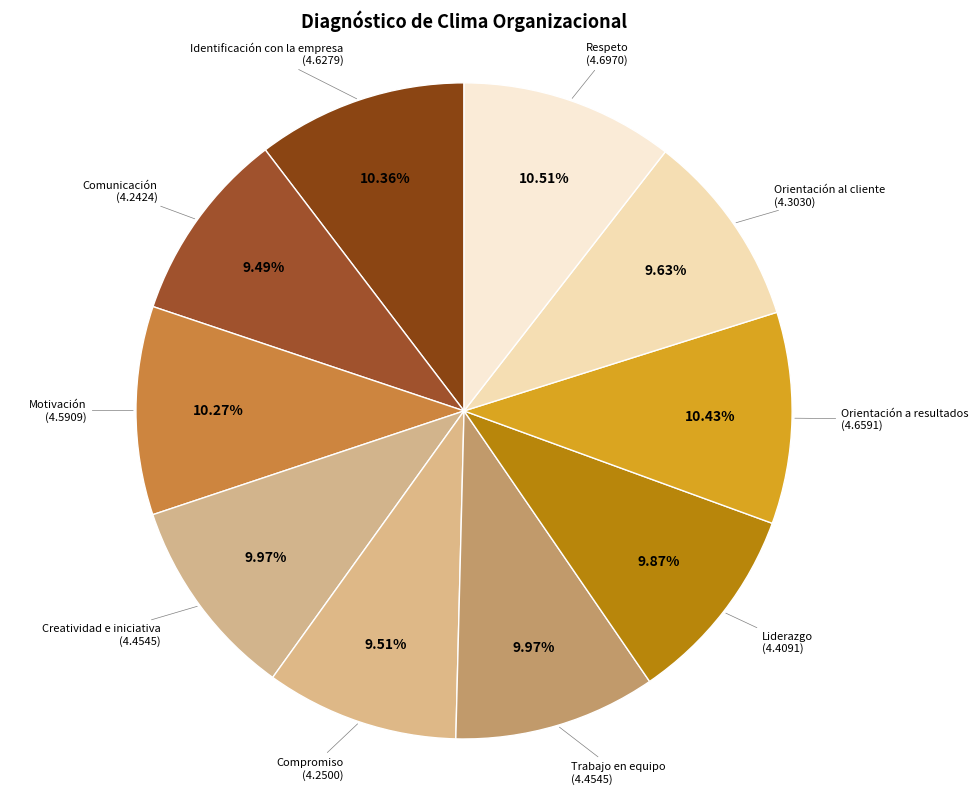

The Comunicación slice represents 15% of the pie. True or false?

False